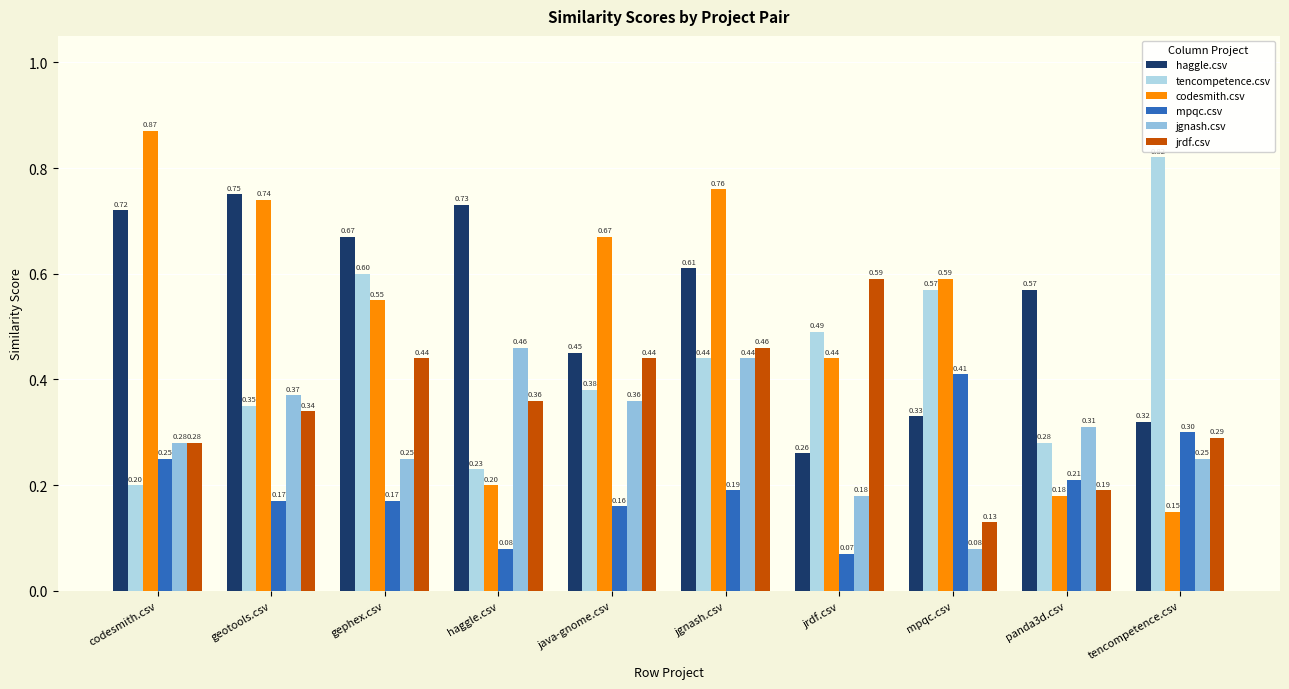

Count the number of data series in this chart.

6